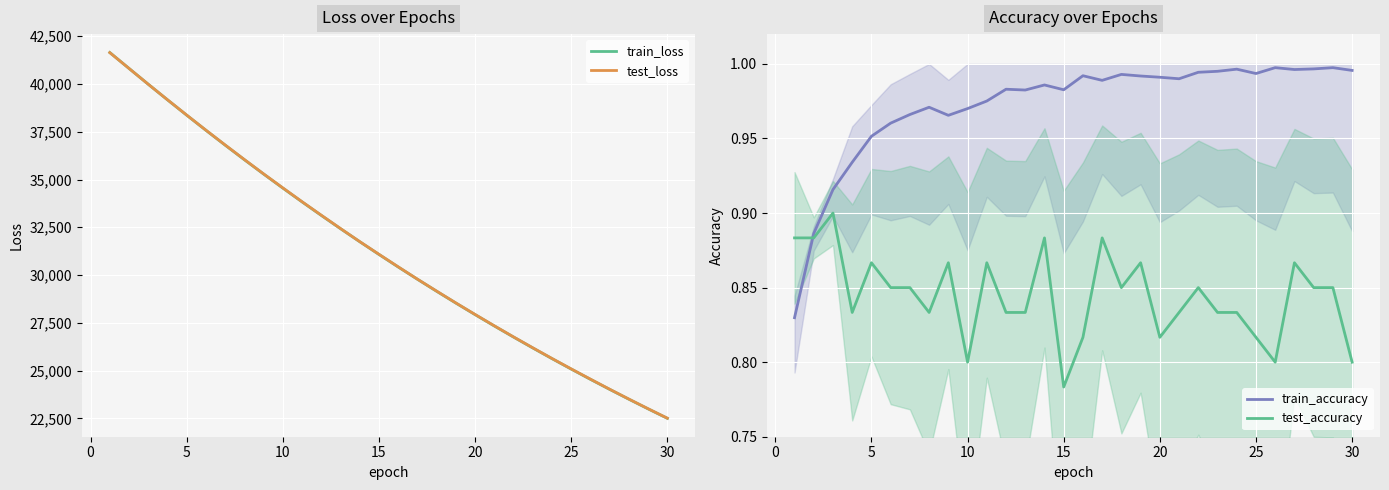

The value of train_loss at 30 is 11352.0. True or false?

False